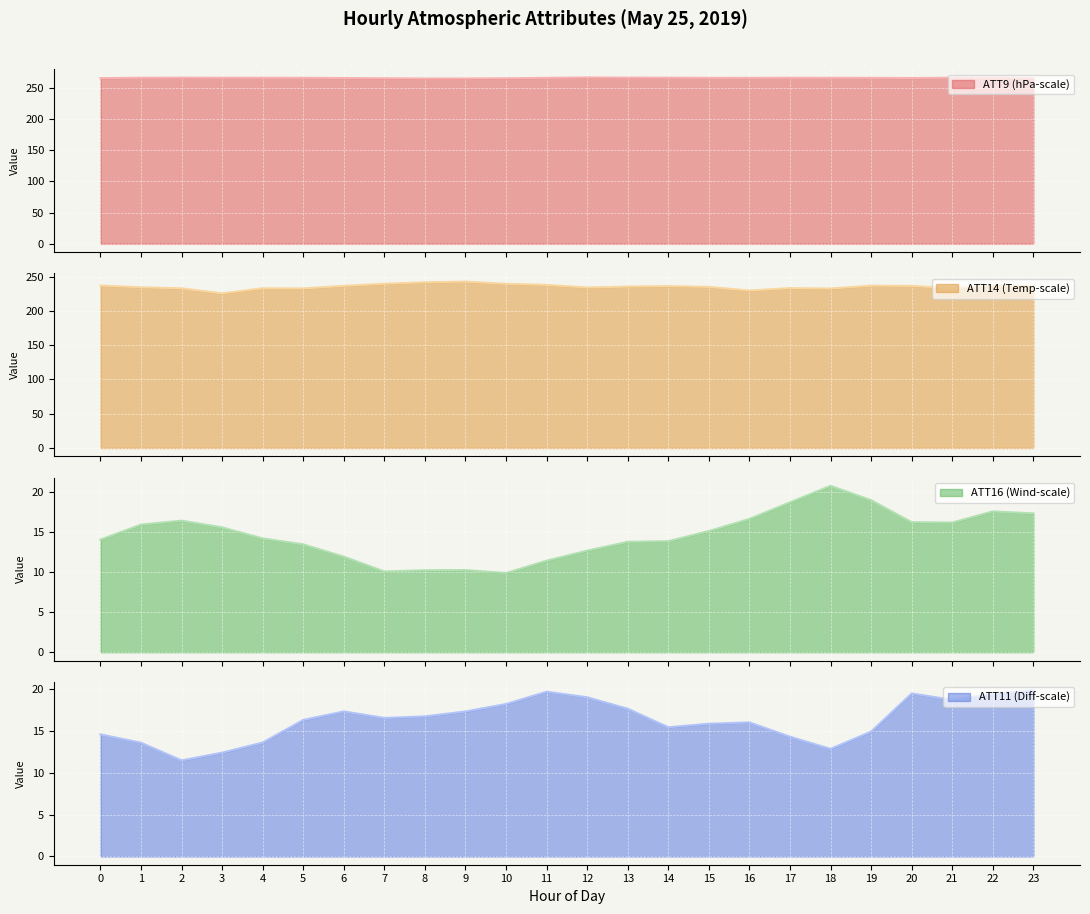

What is the smallest value displayed?

9.9